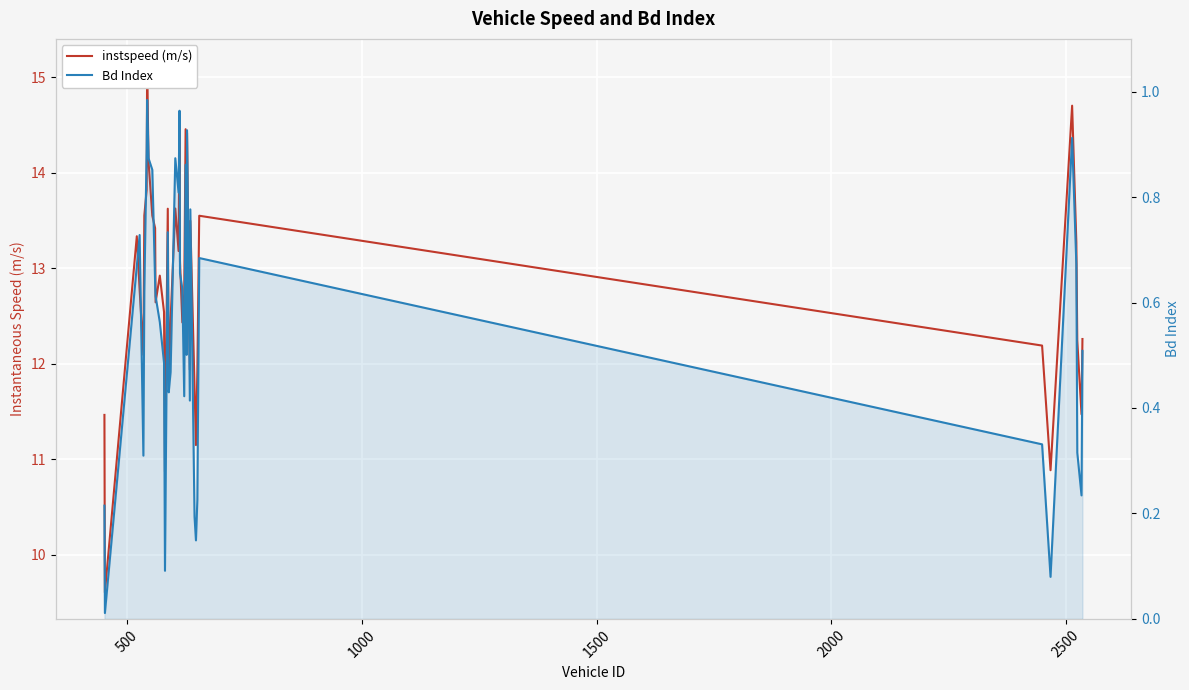

Is the value of instspeed (m/s) at 1500 greater than the value of Bd Index at 14?

Yes